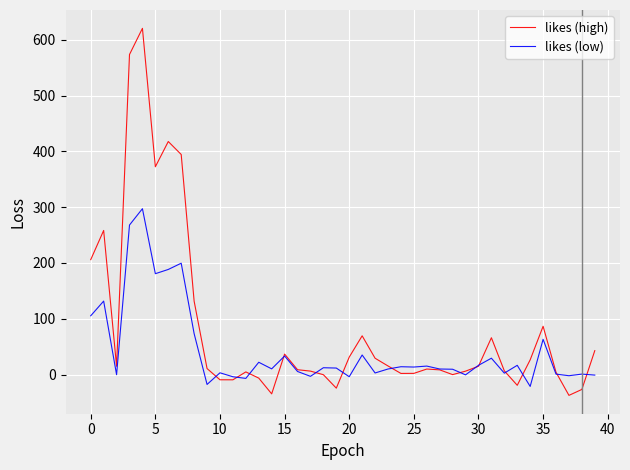

List the series in order of their overall mean, highest first.

likes (high), likes (low)